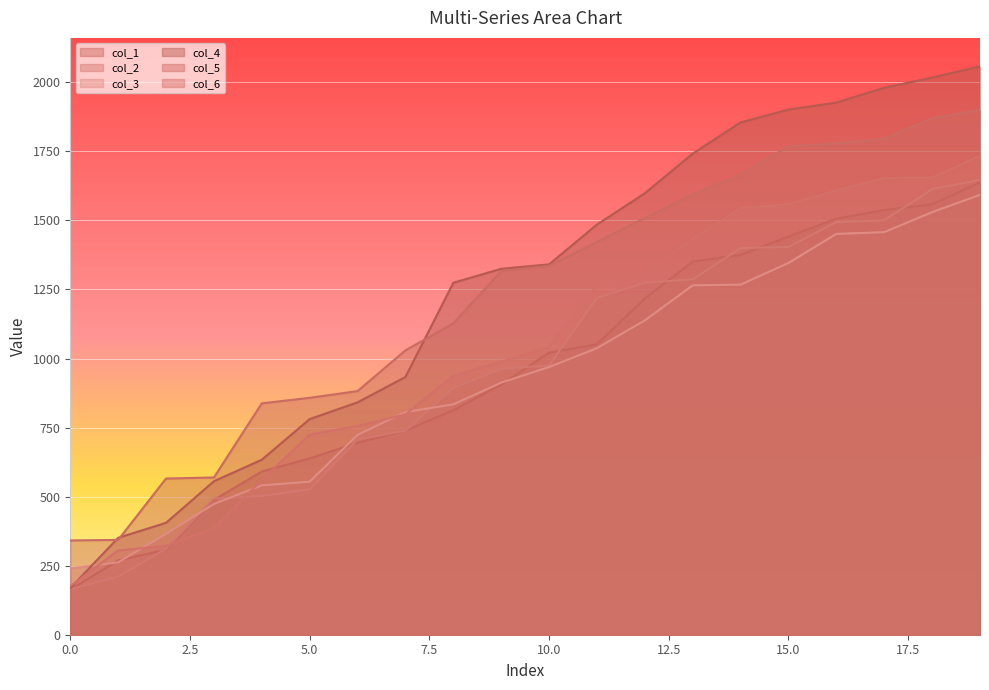

Reading right to left, transcribe all the data shown in this chart.

col_1: 1637.3	1558.2	1537.5	1506.5	1441.7	1375.0	1351.4	1217.1	1051.6	1021.5	905.2	812.8	739.2	694.9	638.2	591.1	488.2	308.0	268.9	163.4
col_2: 1646.9	1613.2	1500.5	1493.8	1404.4	1399.8	1286.8	1274.4	1219.0	974.8	962.6	892.6	738.8	706.6	526.4	502.4	493.0	311.2	210.6	164.3
col_3: 1592.7	1530.1	1457.6	1451.4	1346.0	1267.7	1265.2	1138.2	1037.6	969.2	912.7	834.2	806.0	723.6	554.1	540.9	473.5	365.0	262.4	239.6
col_4: 2058.1	2017.2	1980.6	1926.8	1901.4	1855.1	1742.0	1598.6	1485.2	1341.0	1325.0	1274.4	933.2	841.4	780.7	633.6	555.8	405.2	350.9	168.9
col_5: 1900.4	1869.8	1795.7	1779.1	1768.5	1665.9	1594.0	1509.0	1422.4	1335.4	1316.6	1127.4	1029.6	882.2	857.8	837.7	569.3	565.6	343.2	341.4
col_6: 1734.4	1655.3	1653.3	1608.5	1558.2	1544.4	1433.7	1310.1	1266.2	1041.6	988.5	937.6	797.7	756.1	724.6	560.1	386.6	321.6	305.4	175.8